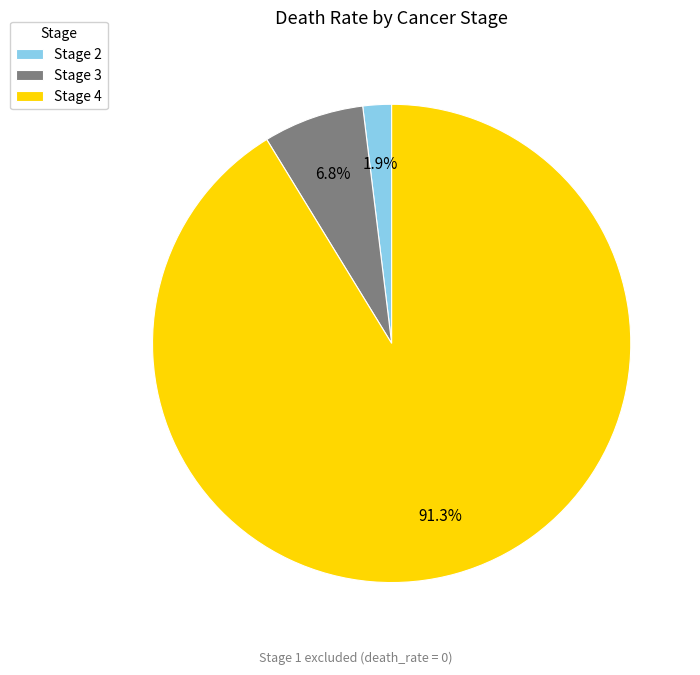

Do Stage 2 and Stage 3 together represent more than half of the pie?

No